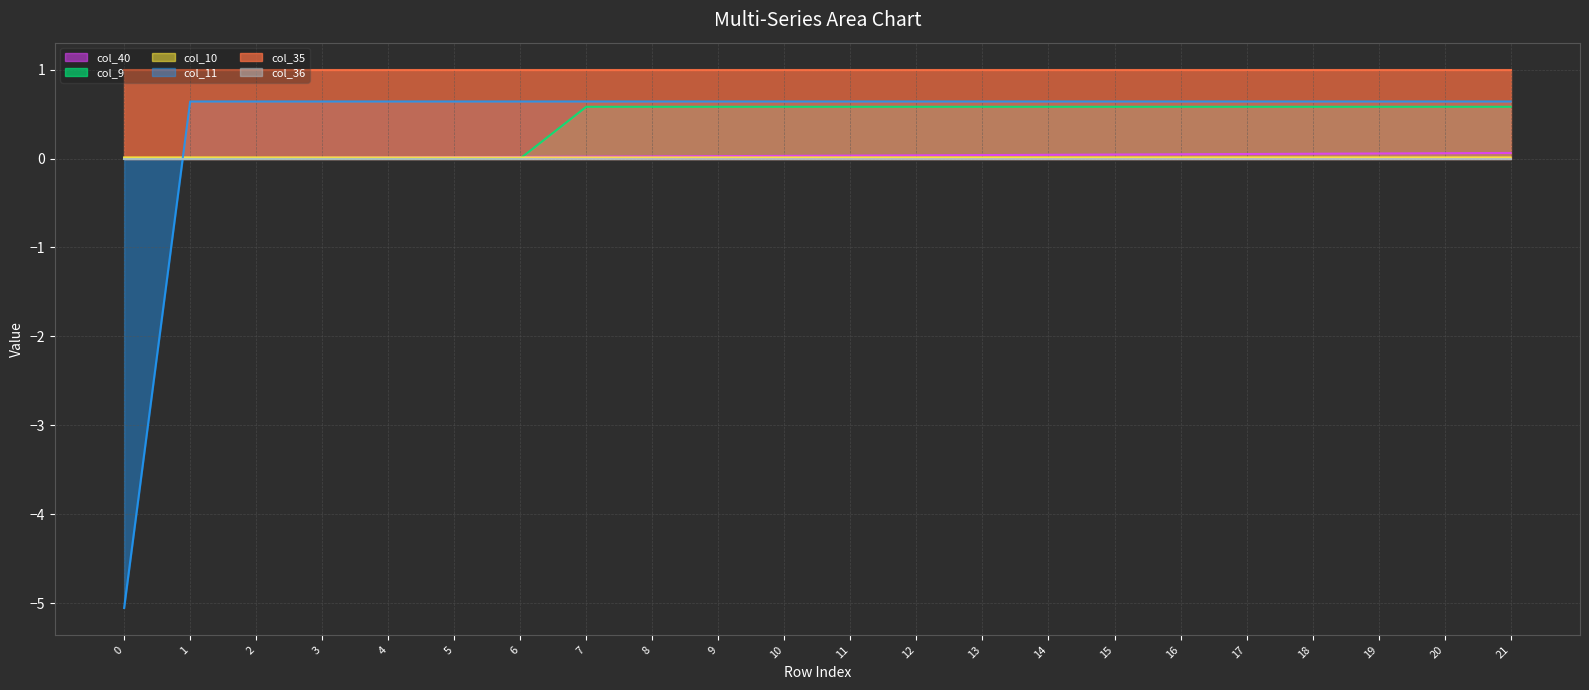

Reading left to right, what are all the values shown in this chart?

col_40_line: 0.0	0.0	0.0	0.0	0.0	0.0	0.0	0.0	0.0	0.0	0.0	0.0	0.0	0.0	0.0	0.0	0.0	0.1	0.1	0.1	0.1	0.1
col_9_line: 0.0	0.0	0.0	0.0	0.0	0.0	0.0	0.6	0.6	0.6	0.6	0.6	0.6	0.6	0.6	0.6	0.6	0.6	0.6	0.6	0.6	0.6
col_10_line: 0.0	0.0	0.0	0.0	0.0	0.0	0.0	0.0	0.0	0.0	0.0	0.0	0.0	0.0	0.0	0.0	0.0	0.0	0.0	0.0	0.0	0.0
col_11_line: -5.1	0.6	0.6	0.6	0.6	0.6	0.6	0.6	0.6	0.6	0.6	0.6	0.6	0.6	0.6	0.6	0.6	0.6	0.6	0.6	0.6	0.6
col_35_line: 1.0	1.0	1.0	1.0	1.0	1.0	1.0	1.0	1.0	1.0	1.0	1.0	1.0	1.0	1.0	1.0	1.0	1.0	1.0	1.0	1.0	1.0
col_36_line: 0.0	0.0	0.0	0.0	0.0	0.0	0.0	0.0	0.0	0.0	0.0	0.0	0.0	0.0	0.0	0.0	0.0	0.0	0.0	0.0	0.0	0.0